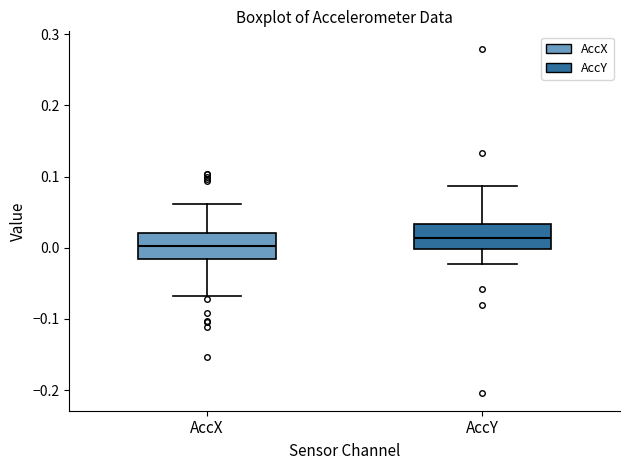

Reading left to right, read every box against the y-axis: the position of its median line, the range the box covers, and the ends of its whiskers. The values are not printed on the chart, so give them approximately, as read against the axis.

AccX: median 0.00, box -0.02 to 0.02, whiskers -0.07 to 0.06
AccY: median 0.01, box 0.00 to 0.03, whiskers -0.02 to 0.09